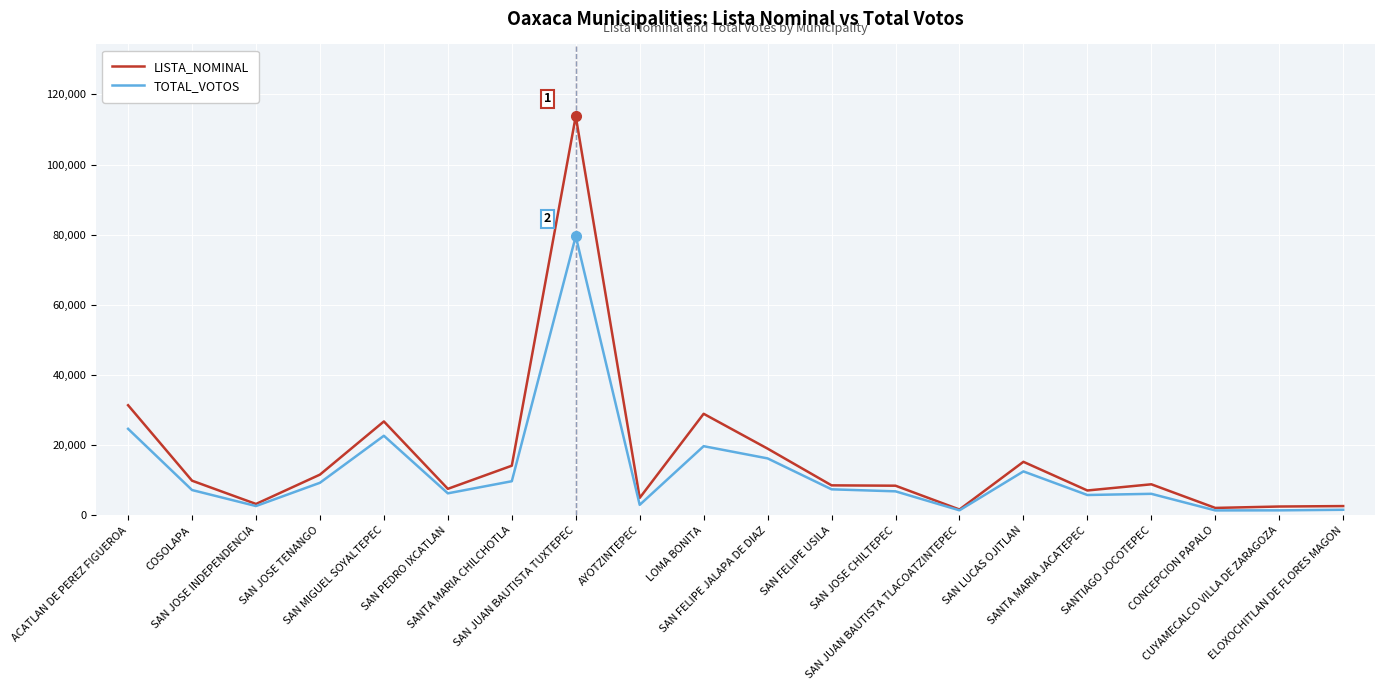

Rank the series by their maximum value, from lowest to highest.

TOTAL_VOTOS, LISTA_NOMINAL